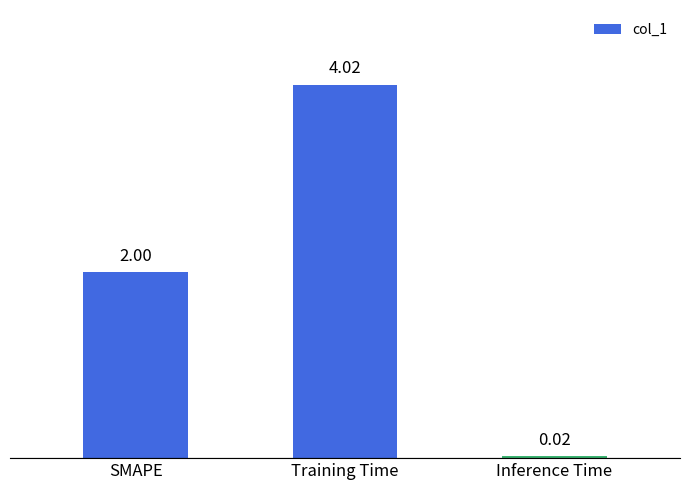

How many distinct data groups are displayed?

1